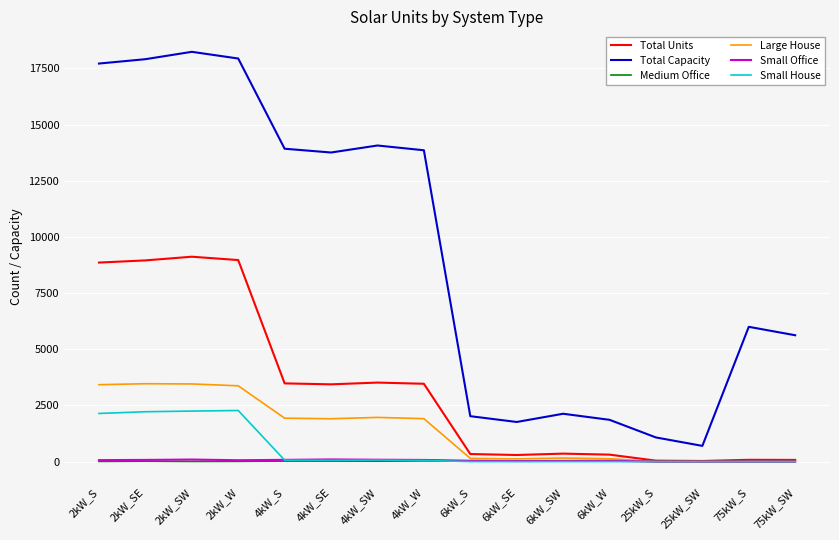

Is the value of Medium Office at 25kW_S greater than the value of Large House at 2kW_SE?

No